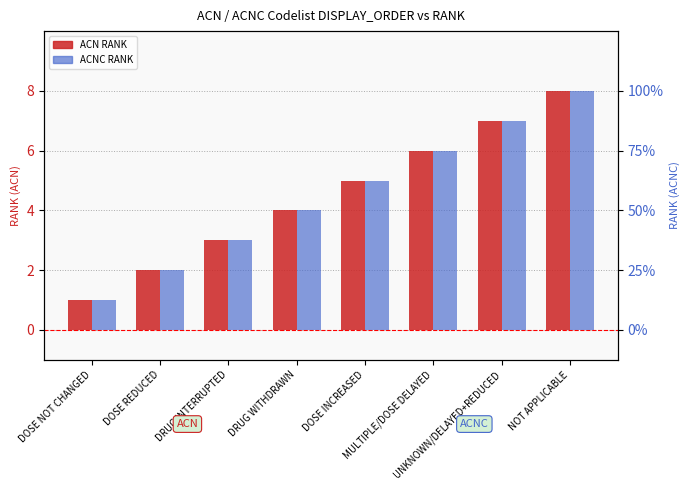

What is the value of the ACN RANK bar at the 7th from the left?

7